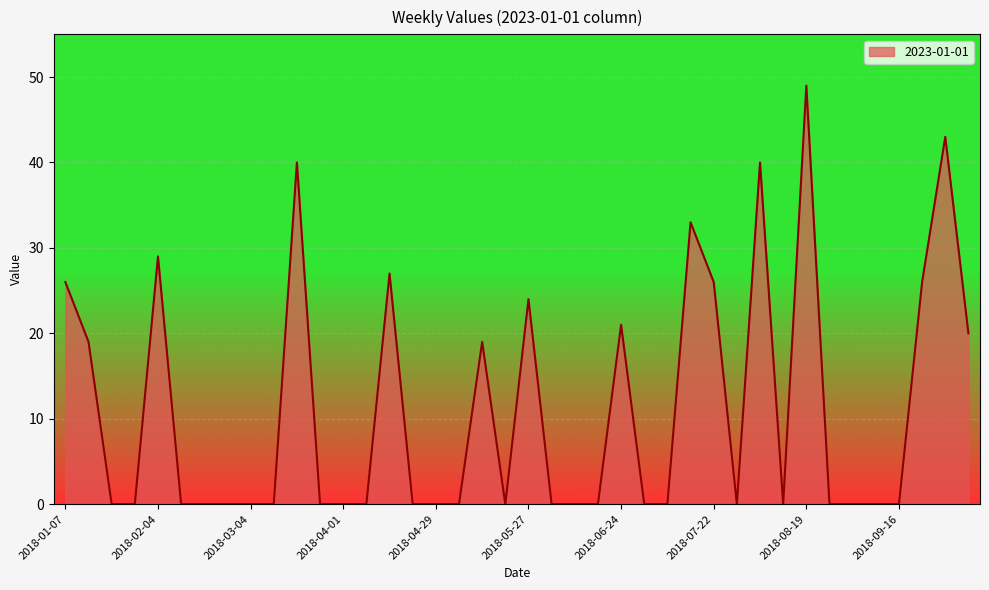

Does the chart display data point markers on the line(s)?

No